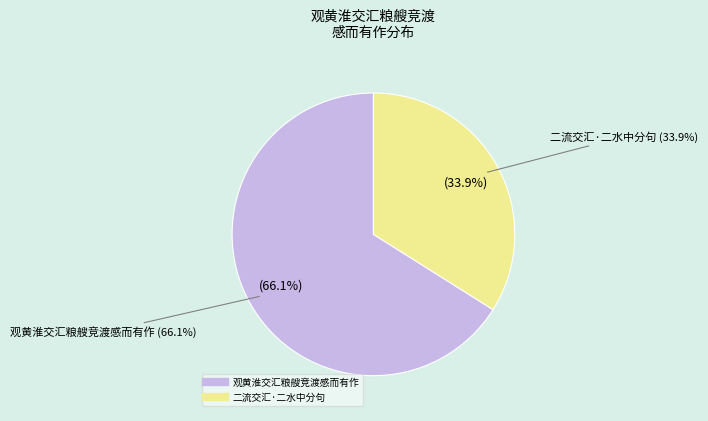

To the nearest percent, what is the average slice percentage?

50%